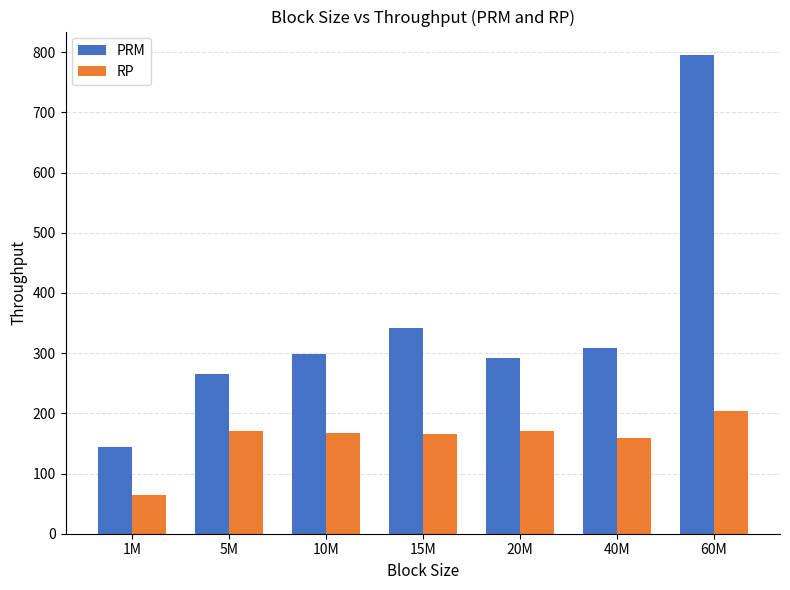

Is it true that RP equals 170.0 at 20M?

True